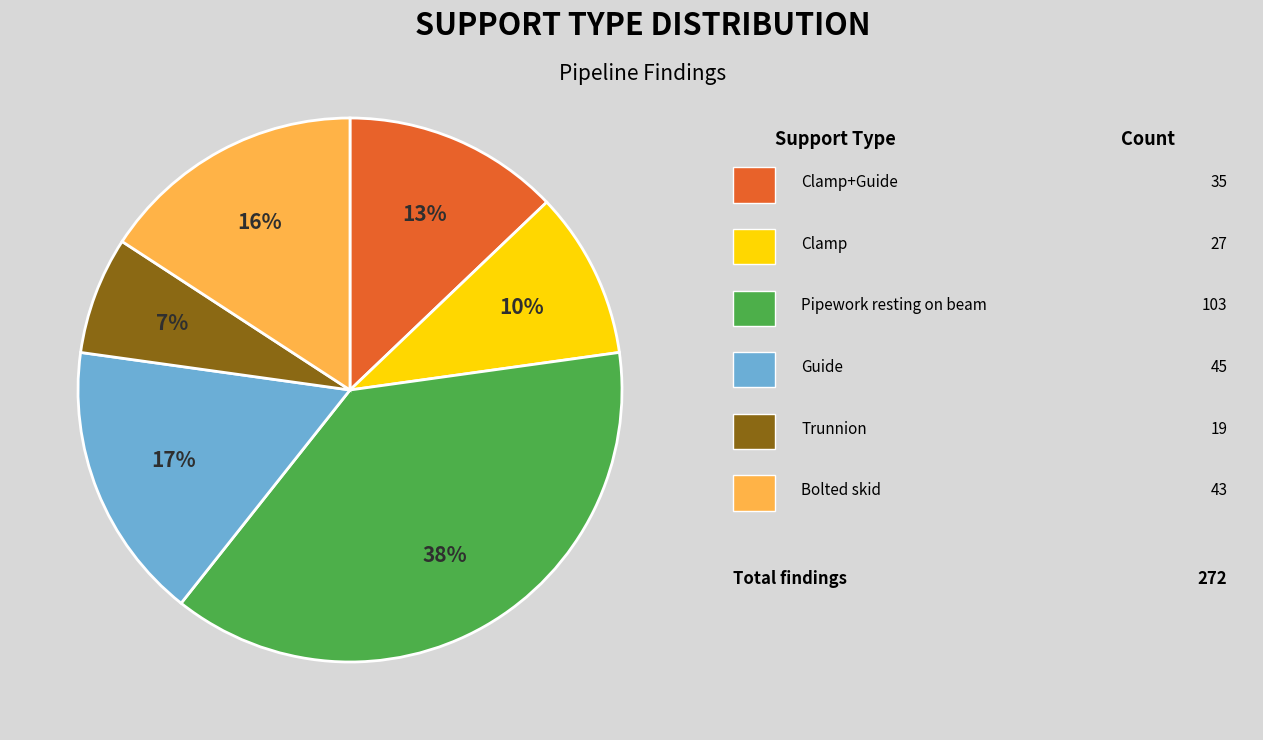

Does any single category account for the majority?

No